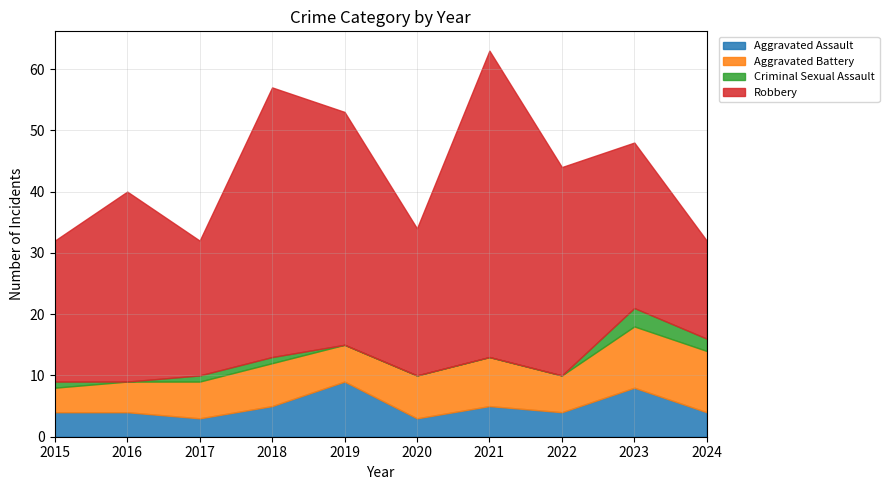

Is the value of Robbery at 2023 greater than the value of Criminal Sexual Assault at 2022?

Yes